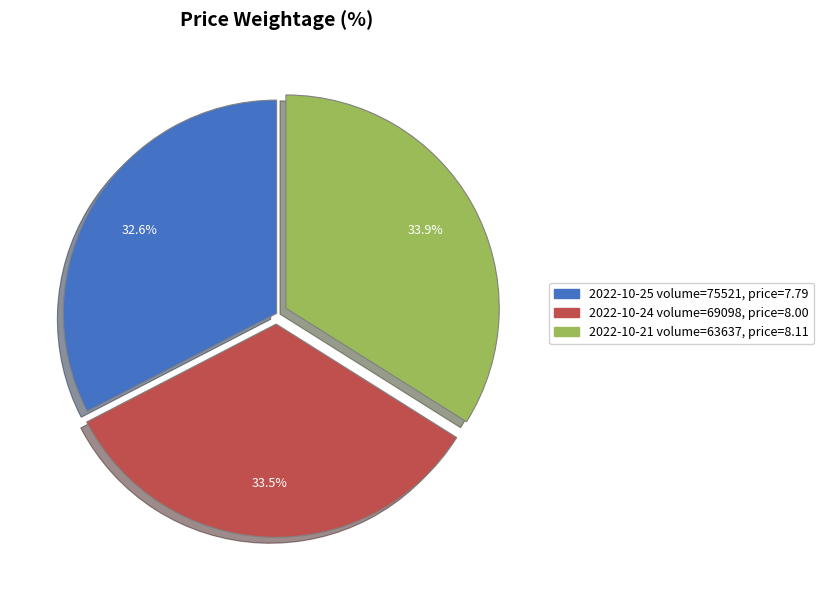

What percentage is NOT represented by 2022-10-25 volume=75521, price=7.79?

67.4%